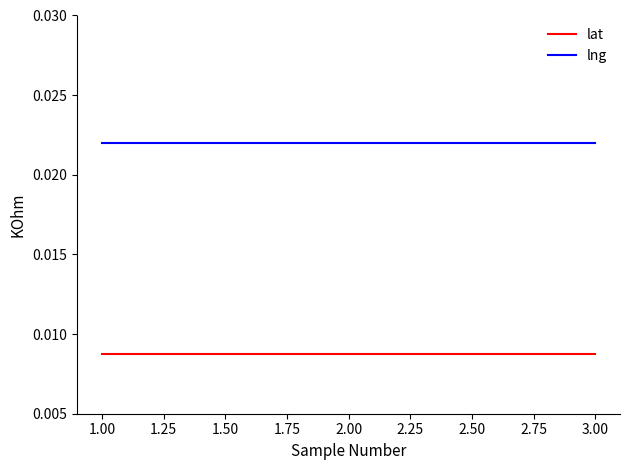

Does the chart have visible grid lines?

No